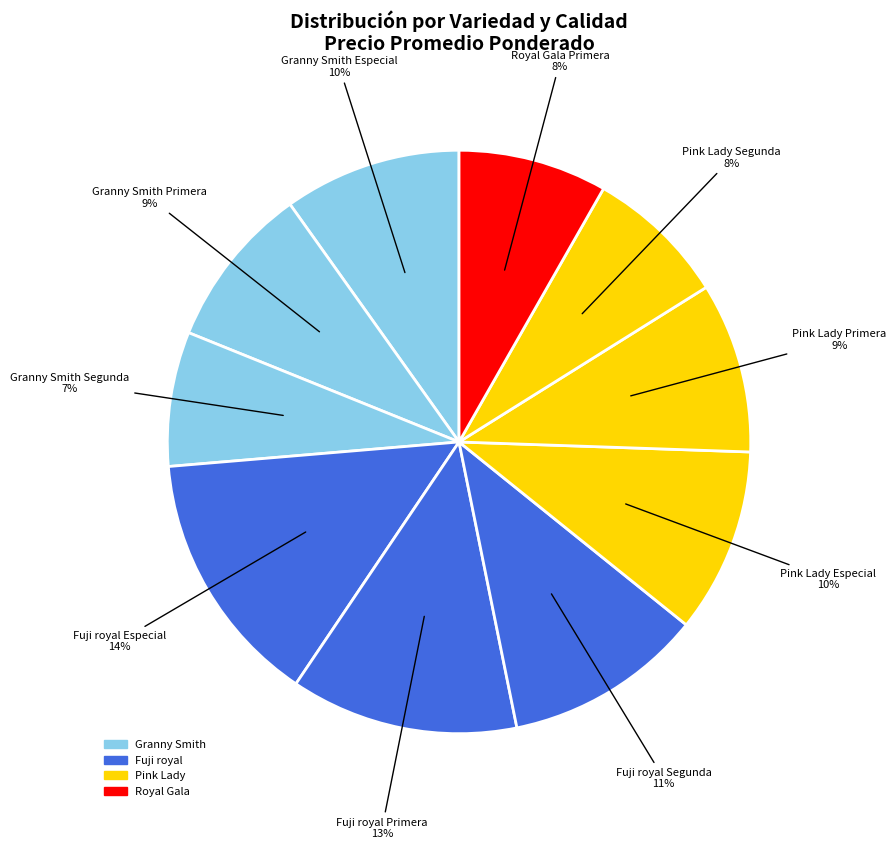

What is the largest slice in the pie chart?

Fuji royal Especial